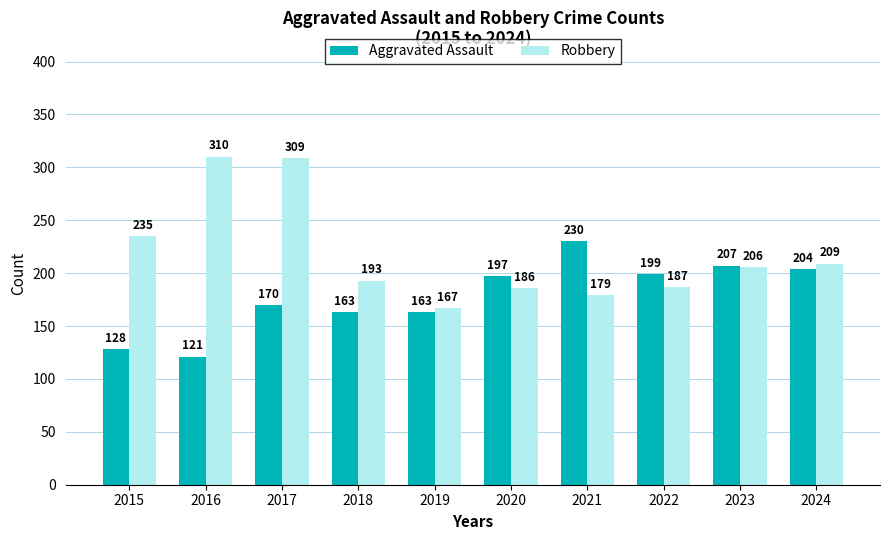

What is the difference between the maximum and minimum values in the Robbery series?

143